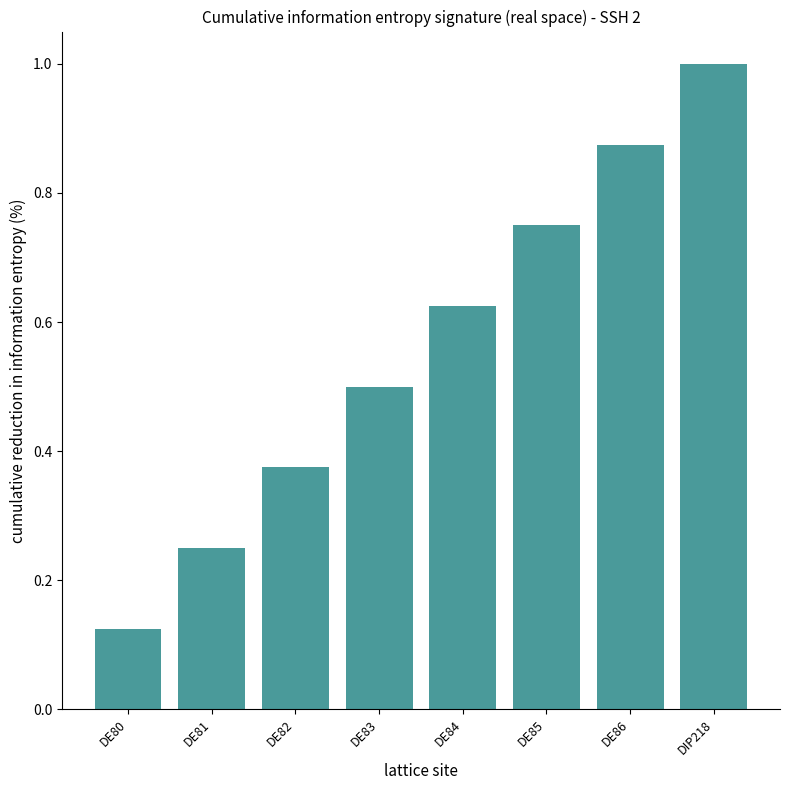

What position from the left is DE82?

3